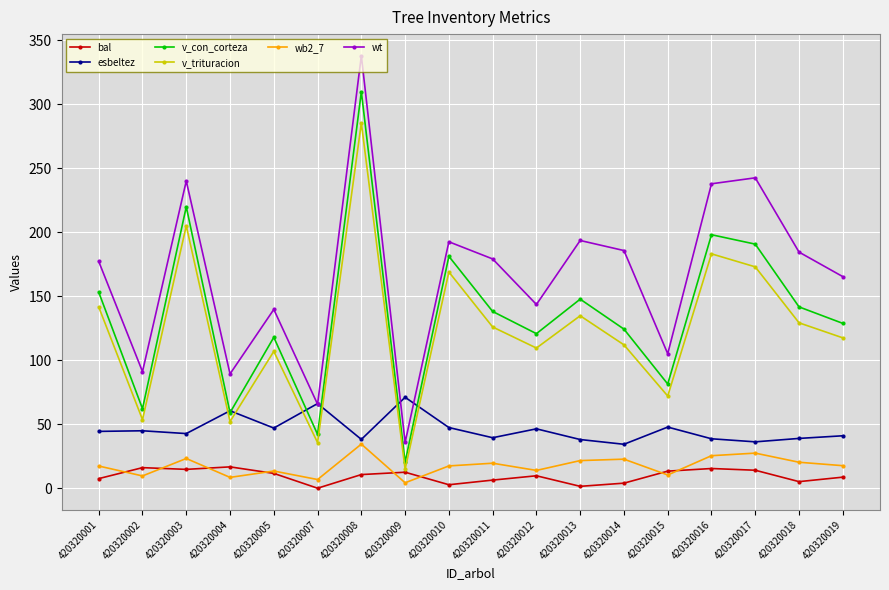

How many values in the wt series exceed 179?

9